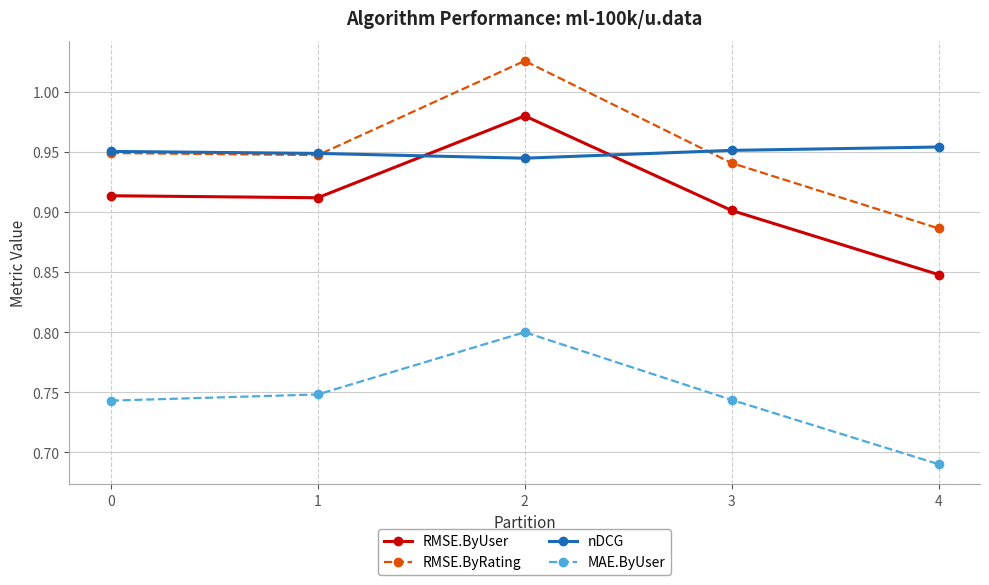

Is this an area chart (filled region under the line)?

No